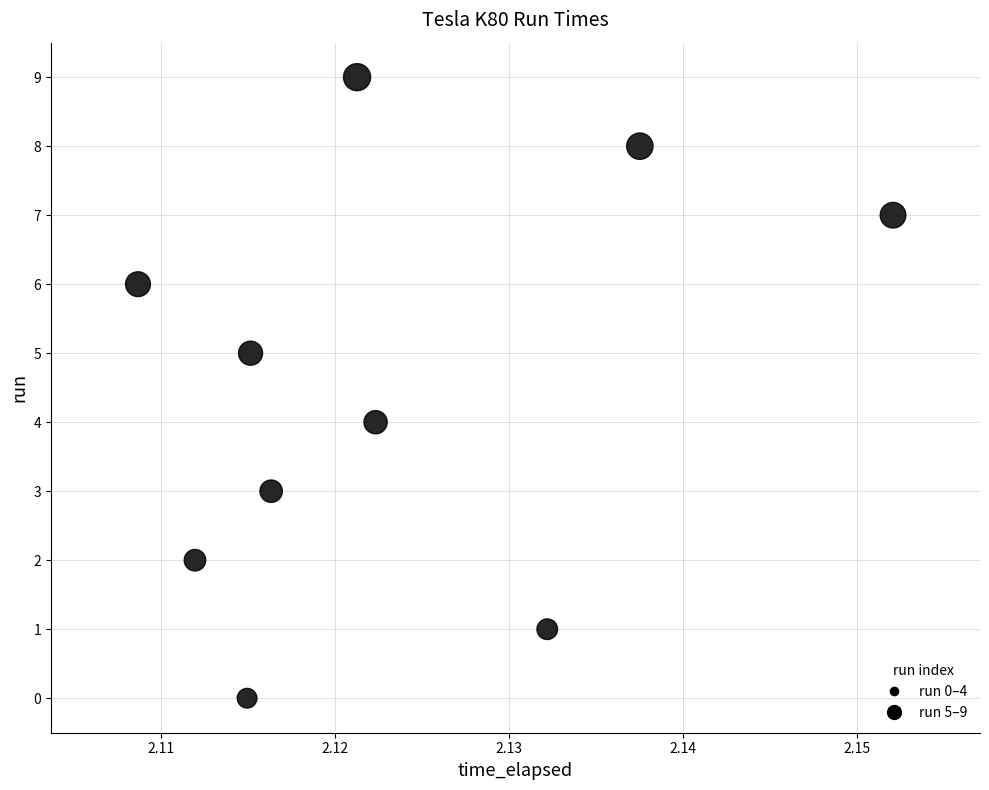

What is the range of Y values (max minus min)?

9